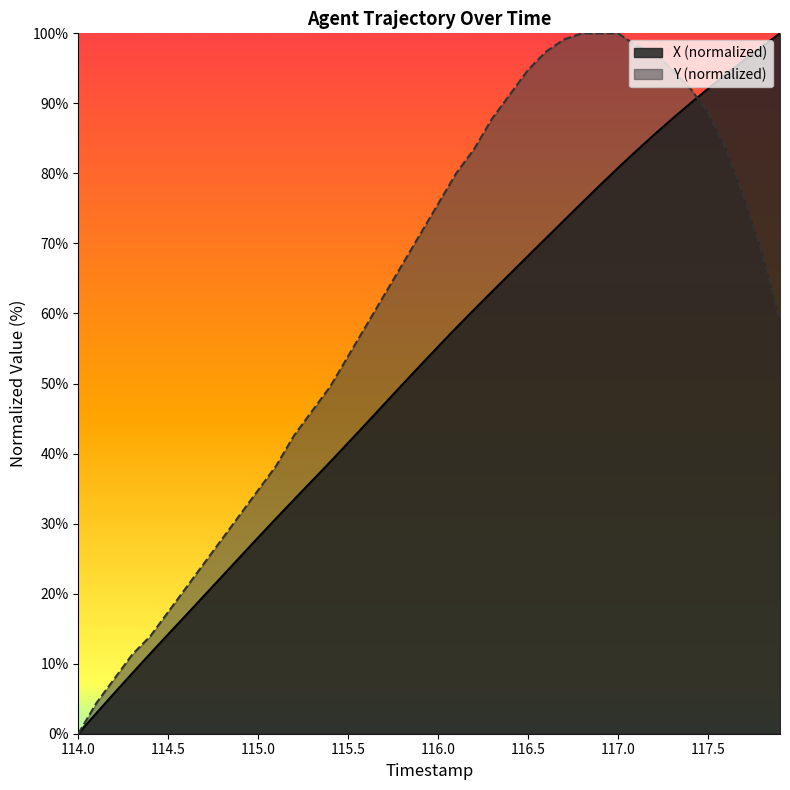

The Y (normalized) series shows 94.8 at 116.5. True or false?

True